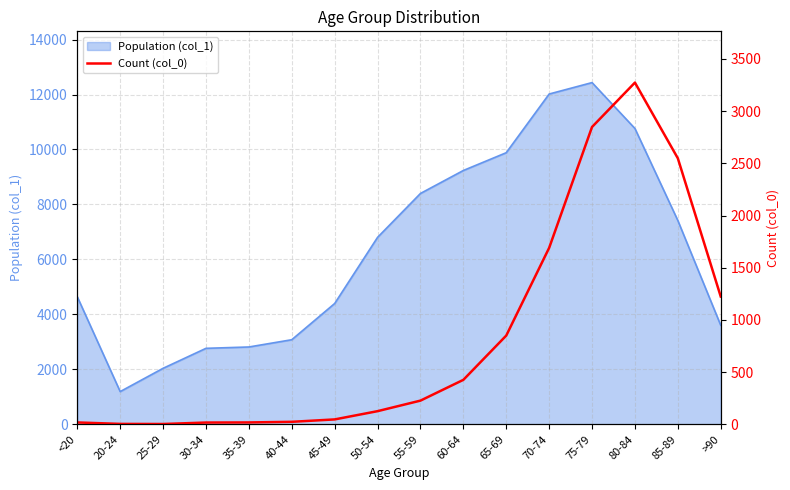

At which label does Population (col_1) reach its peak?

75-79